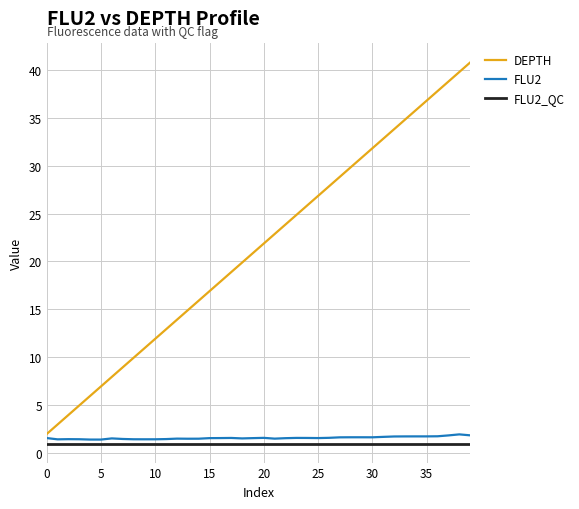

What is the sum of all FLU2_QC values?

40.0